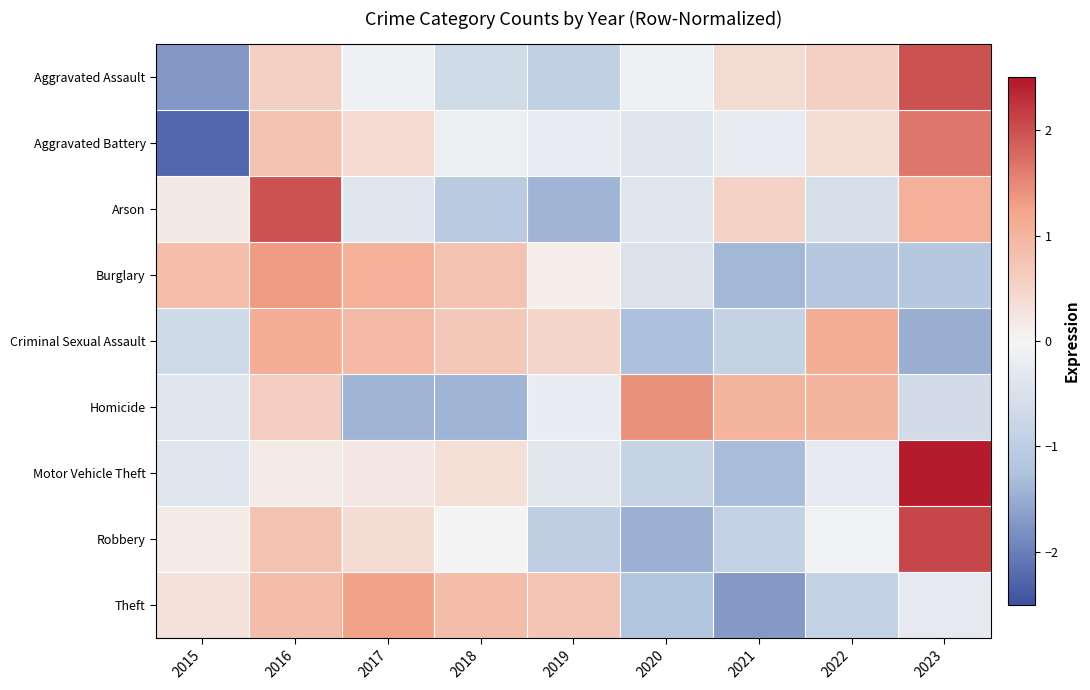

At how many categories does at least one series exceed 0?

9